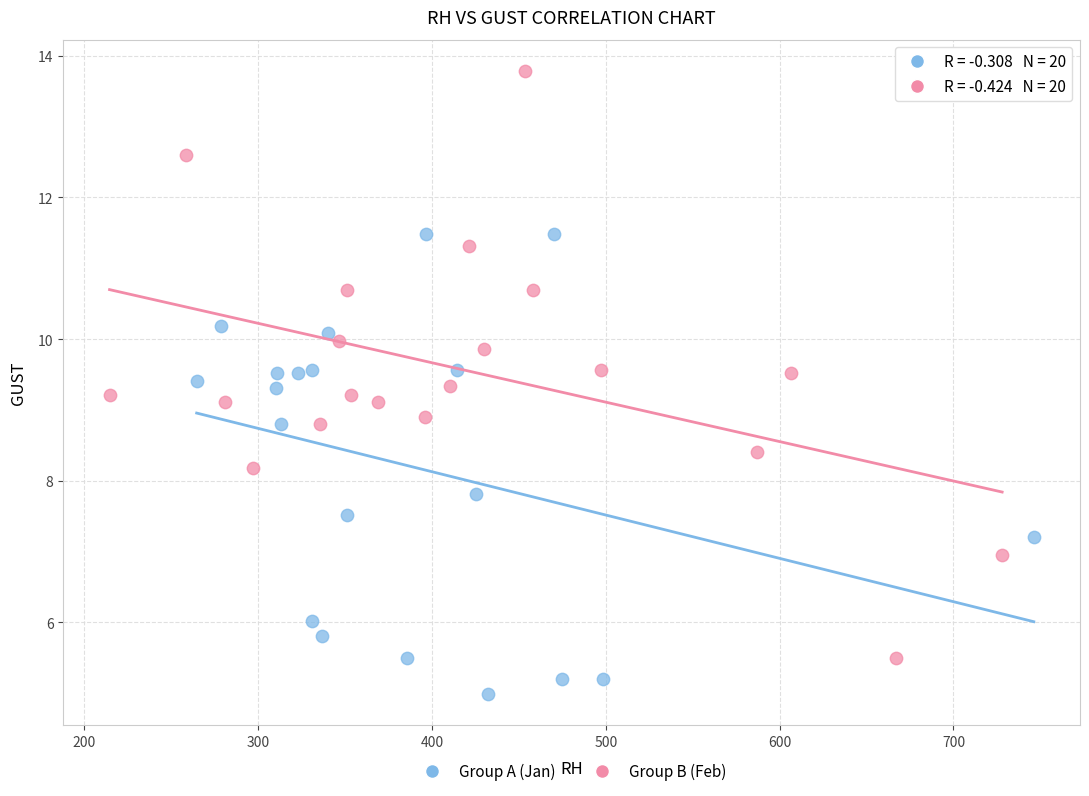

Which series contains the lowest Y value?

Group A (Jan)